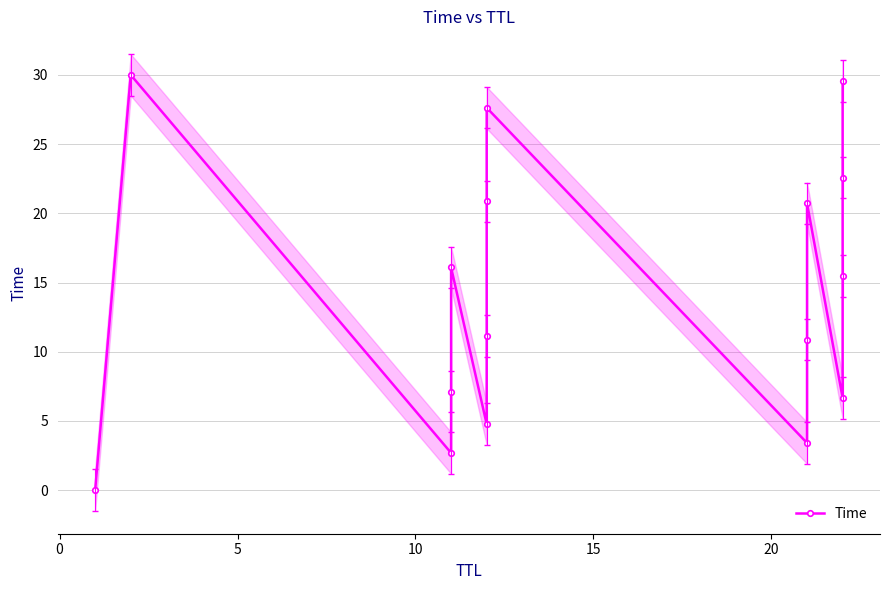

True or false: the data has more than 1 interior local peaks.

True